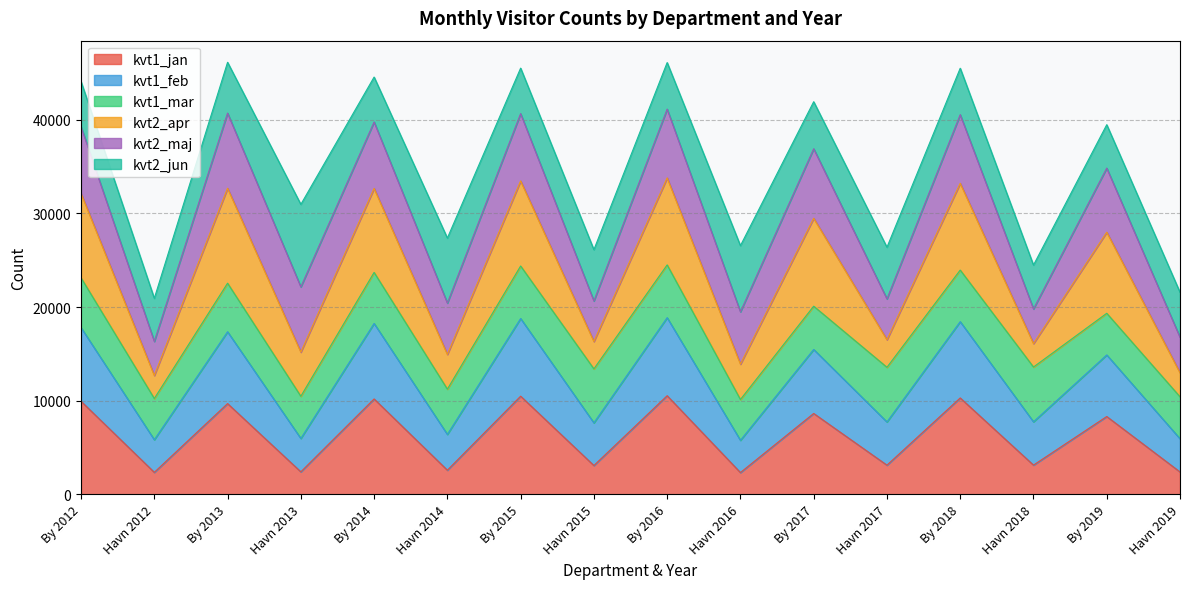

Where is the first local minimum for kvt1_feb?

Havn 2012